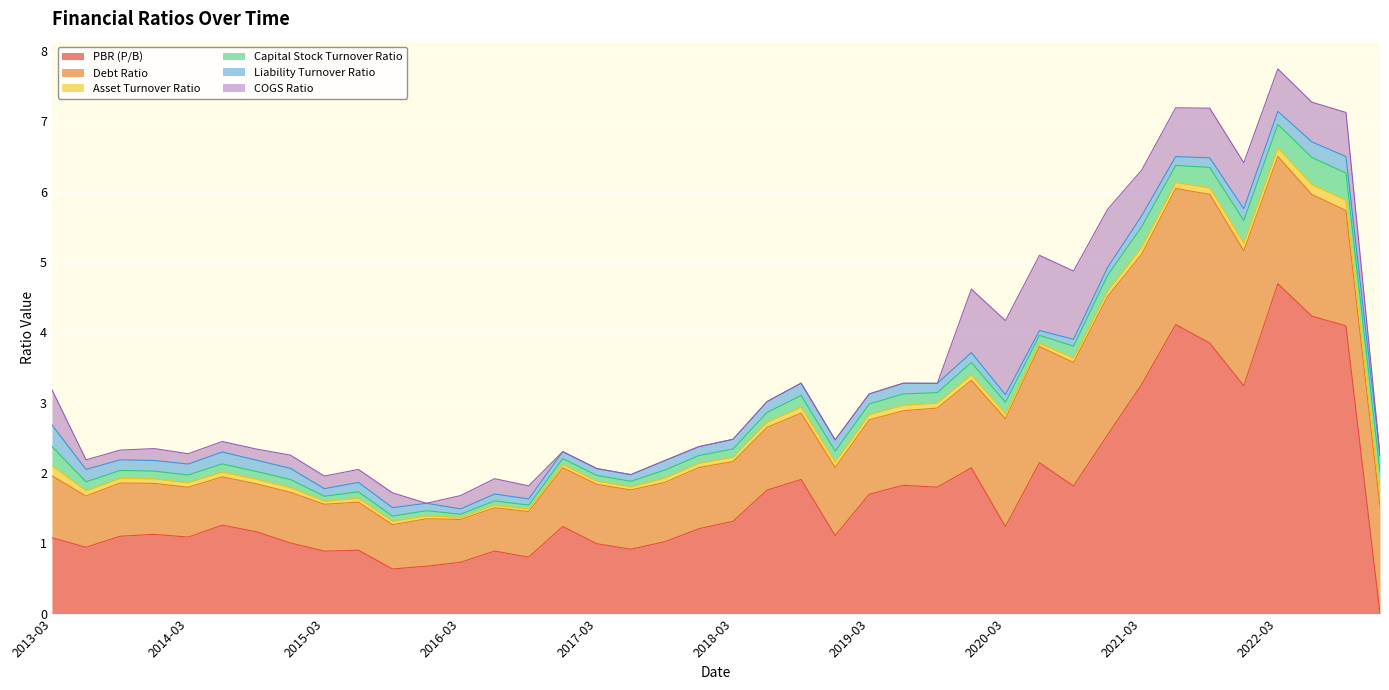

What is the difference between the maximum and minimum values in the Liability Turnover Ratio series?

0.2